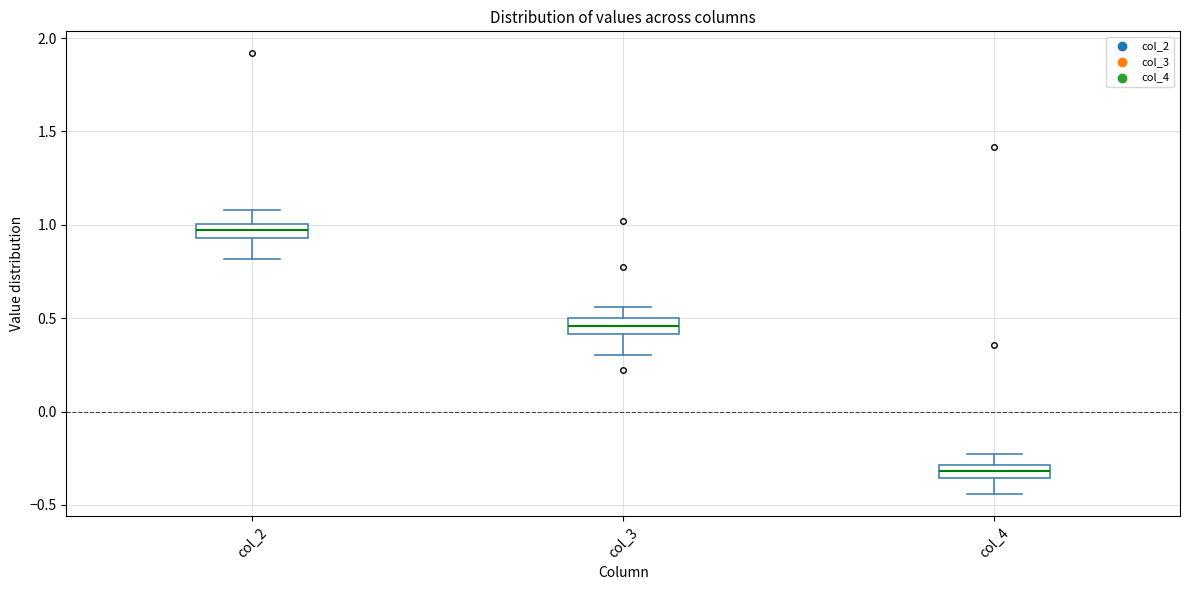

Where does the upper whisker of the box for col_2 end on the y-axis? The values are not printed on the chart, so give them approximately, as read against the axis.

1.10